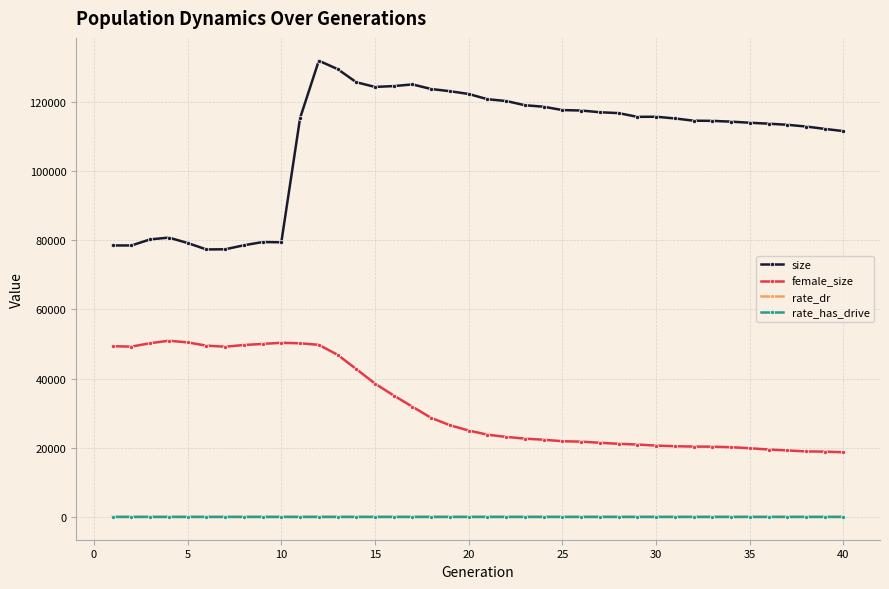

What is the value of the rate_has_drive point at the 38th from the left?

0.7